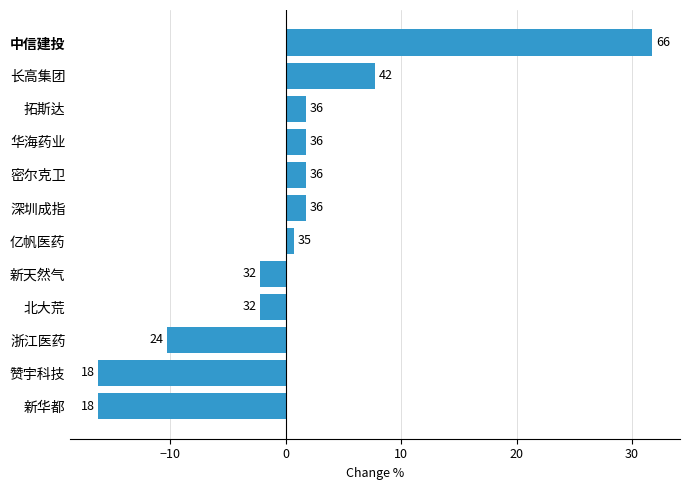

How many bars are there in total?

12